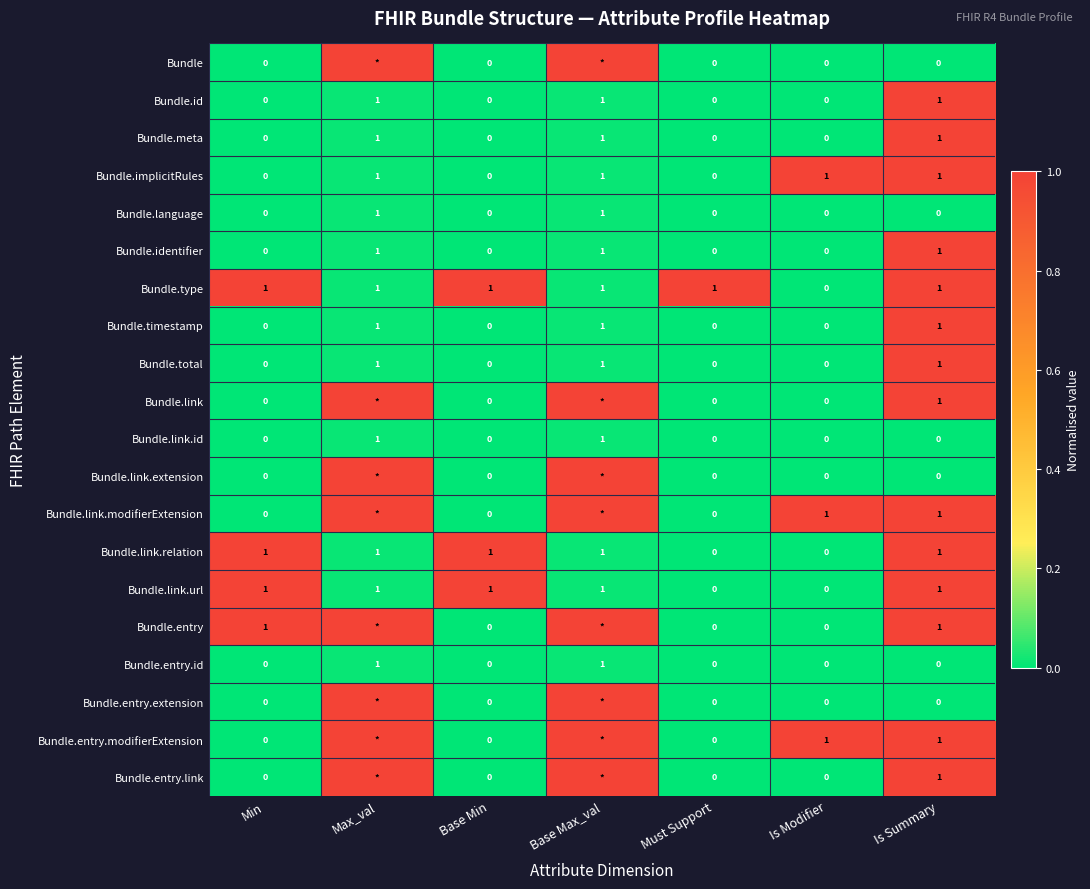

Between Must Support and Min, which is larger?

Must Support